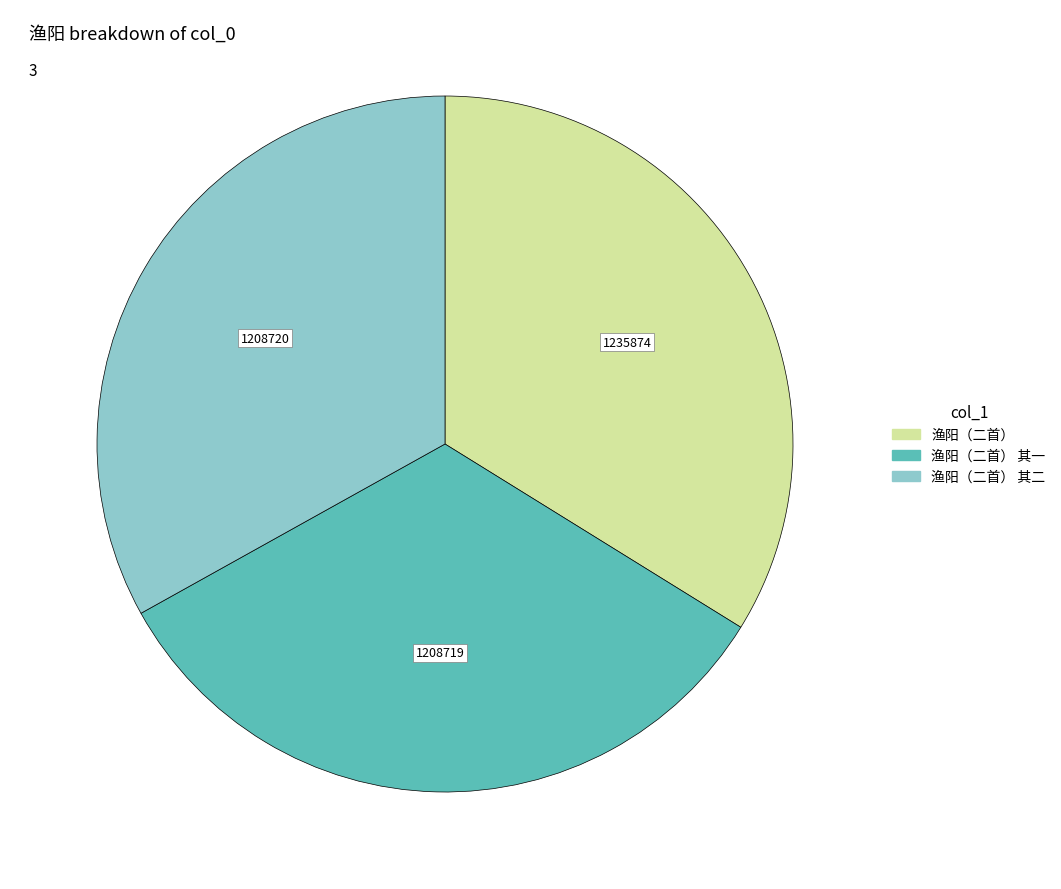

Is there a majority slice in this chart?

No